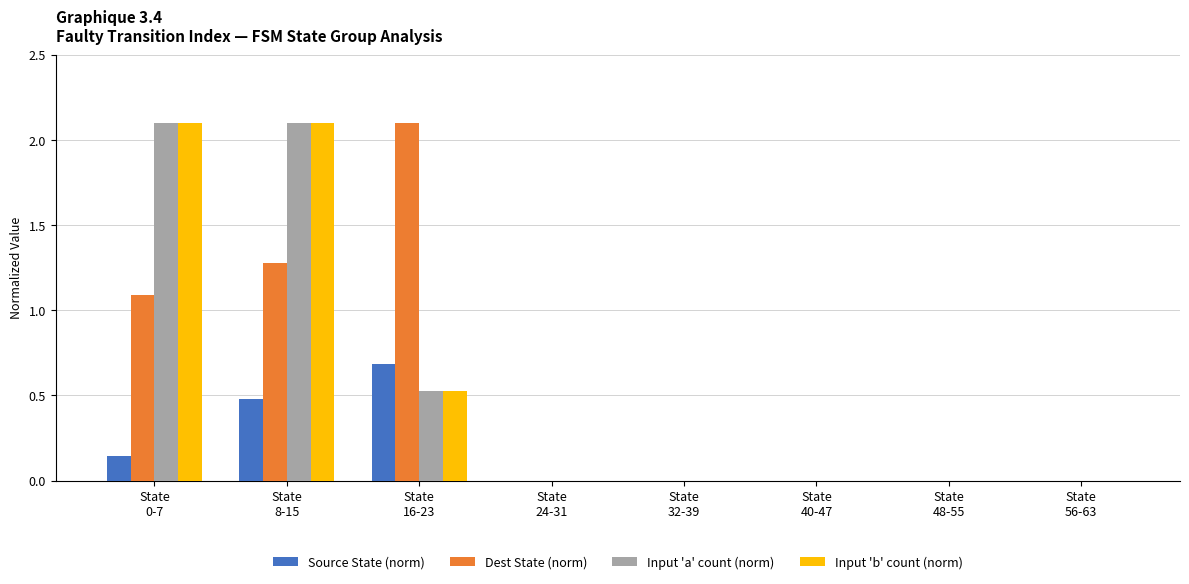

How many distinct data groups are displayed?

4